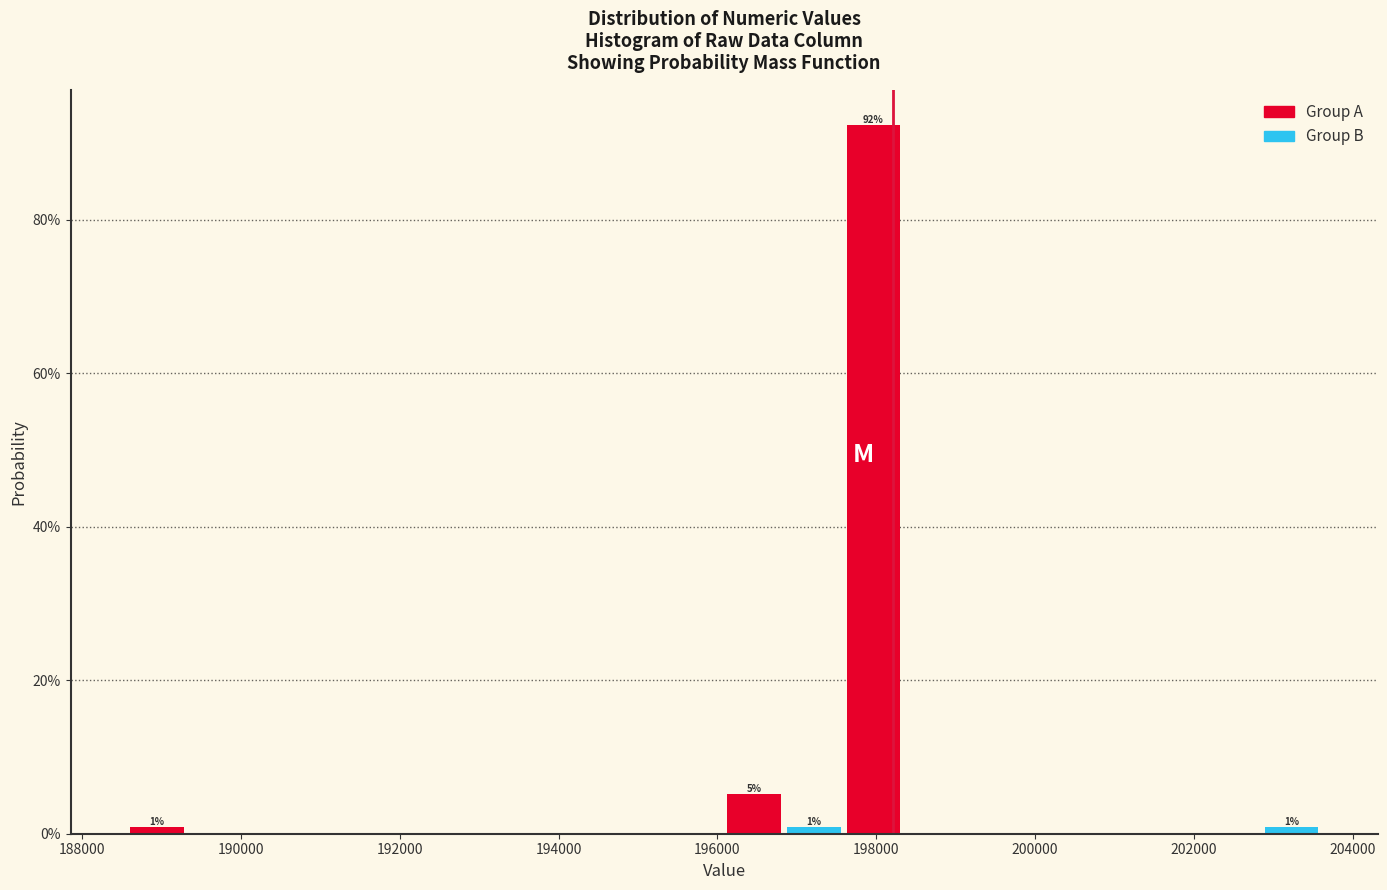

Around what value on the x-axis is the tallest bar? Give the approximate position of its centre, as read against the axis.

198000